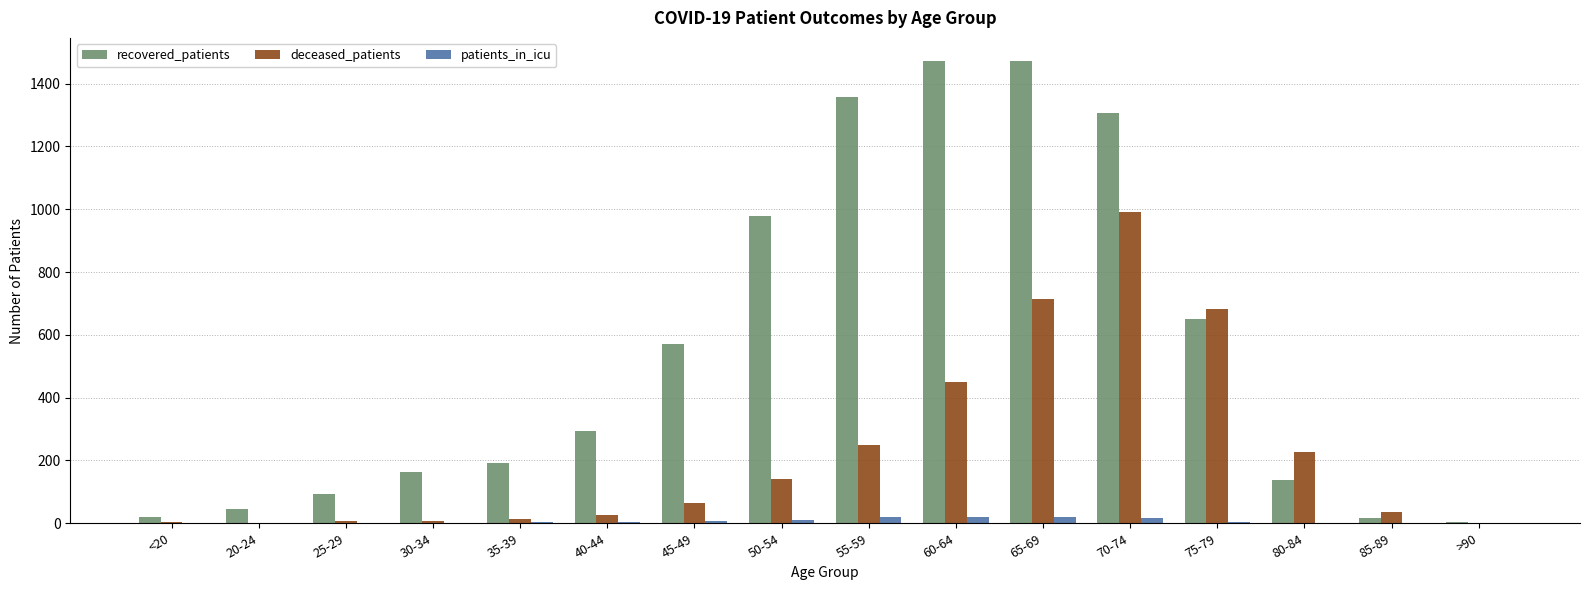

How many groups of bars are there?

16